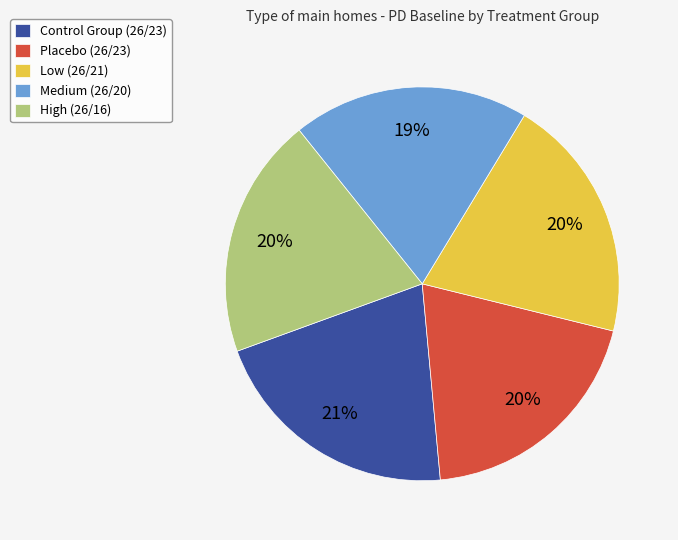

How many segments does this pie chart have?

5